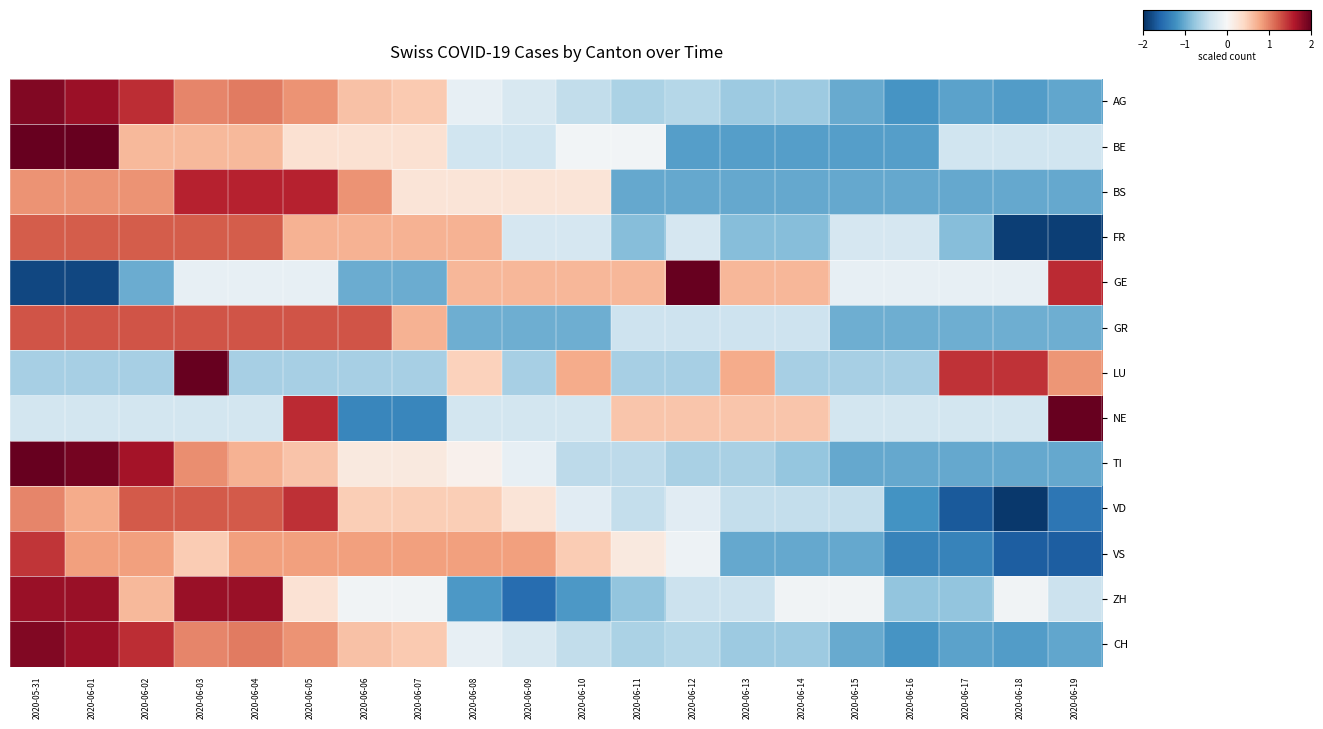

What is the smallest value displayed?

-1.9